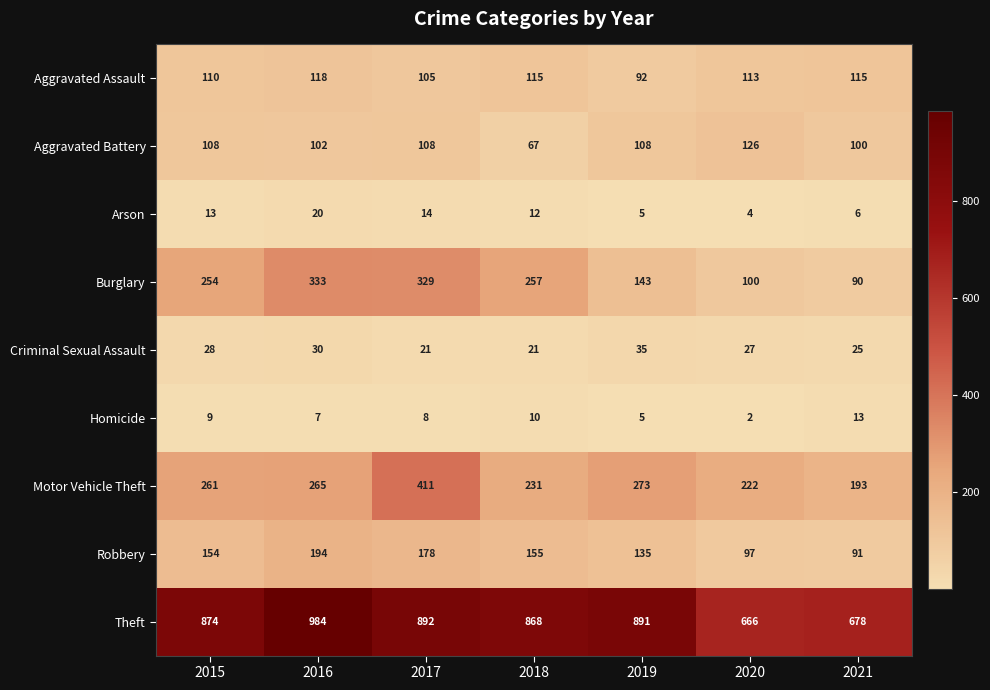

What is the greatest value displayed?

984